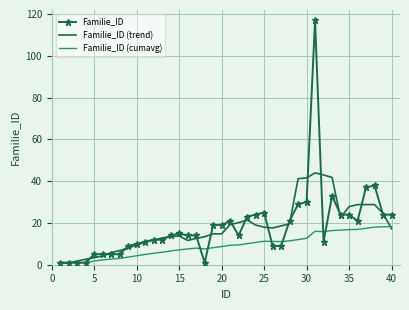

Rank the series by their maximum value, from lowest to highest.

Familie_ID (cumavg), Familie_ID (trend), Familie_ID